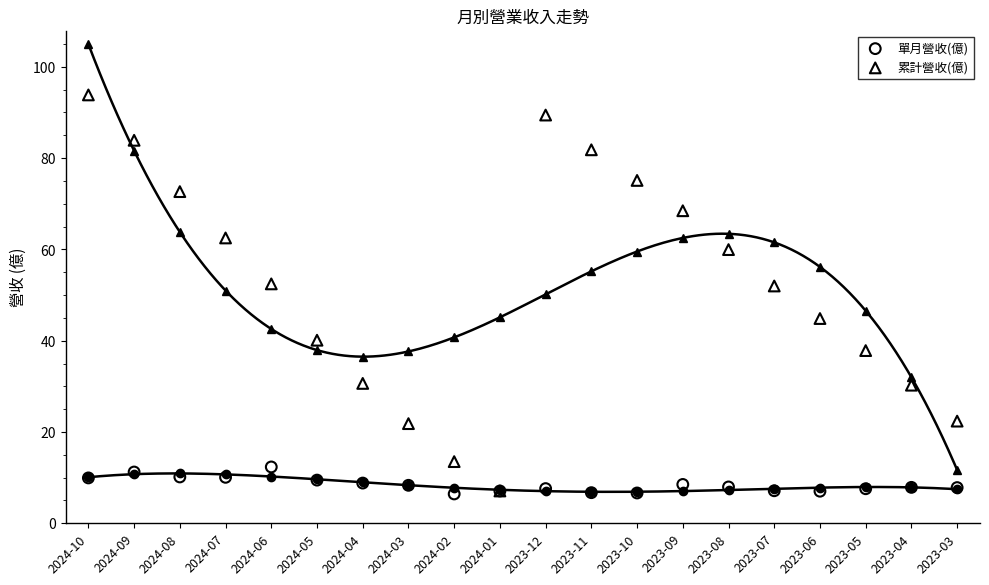

Which series contains the lowest Y value?

單月營收(億)